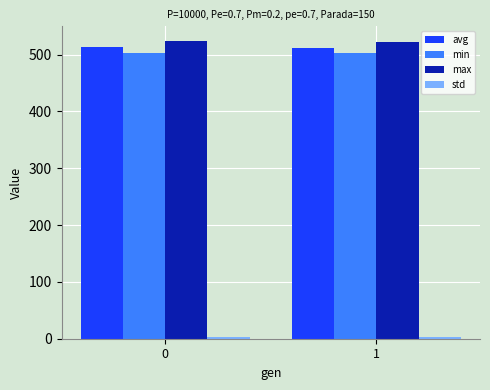

What is the sum of the max values at 0 and 1?

1046.0